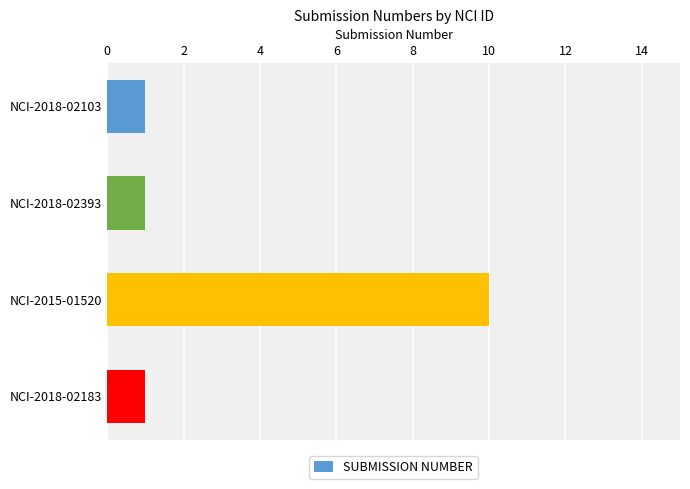

What is the label of the 3rd bar from the top?

NCI-2015-01520